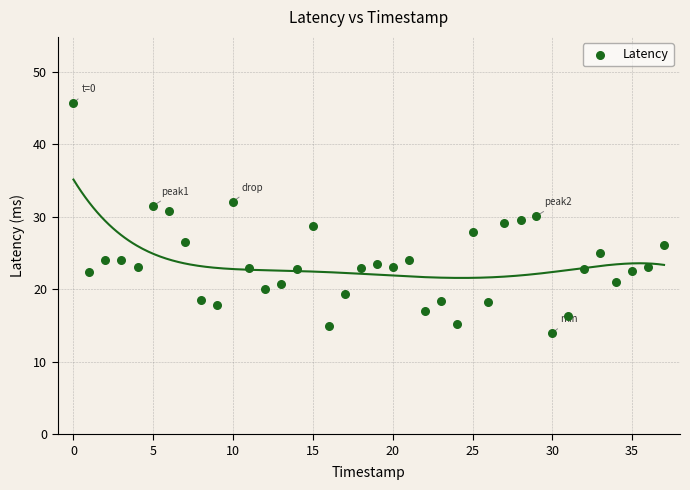

What is the range of Y values (max minus min)?

31.7